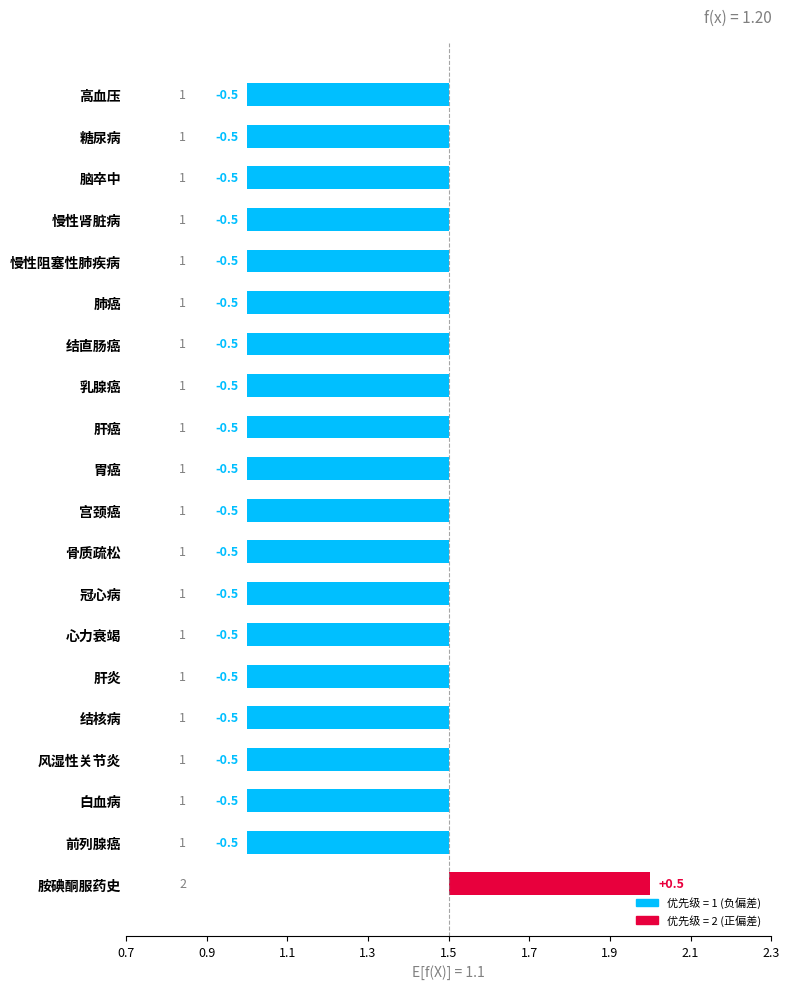

What is the smallest value displayed?

-0.5